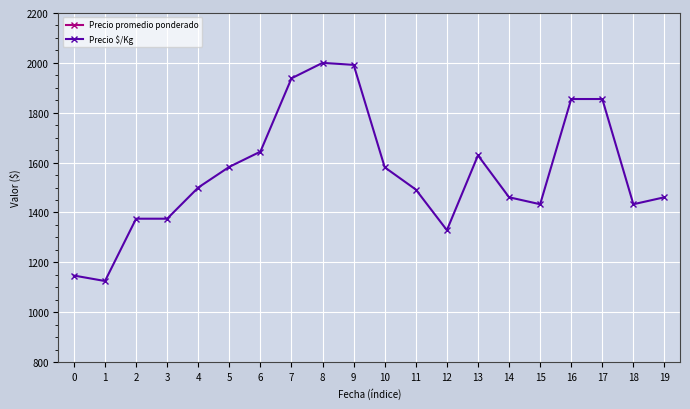

In Precio $/Kg, how many points are lower than both neighbors (excluding endpoints)?

4